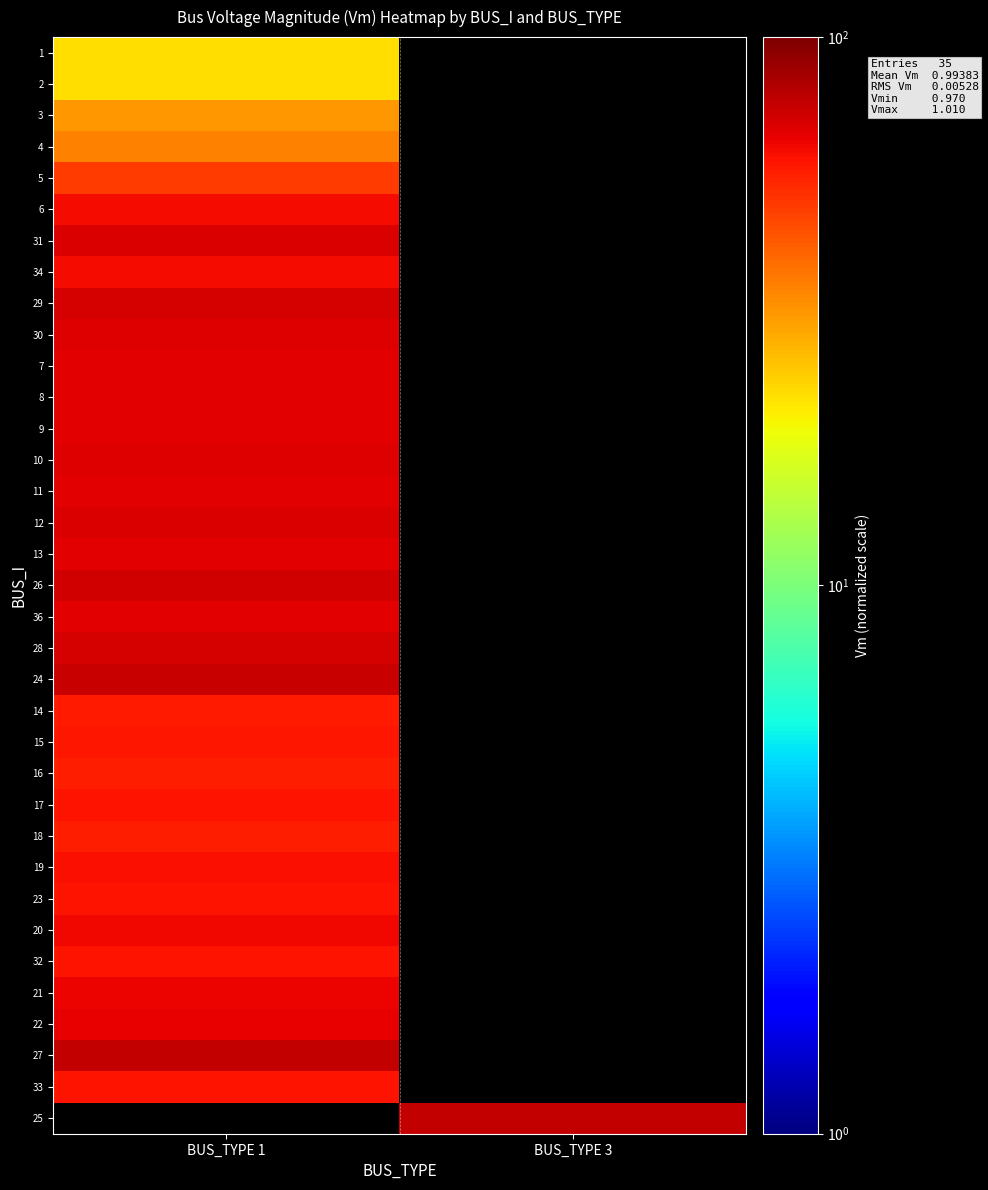

Which has a higher value, BUS_TYPE 3 or BUS_TYPE 1?

BUS_TYPE 1